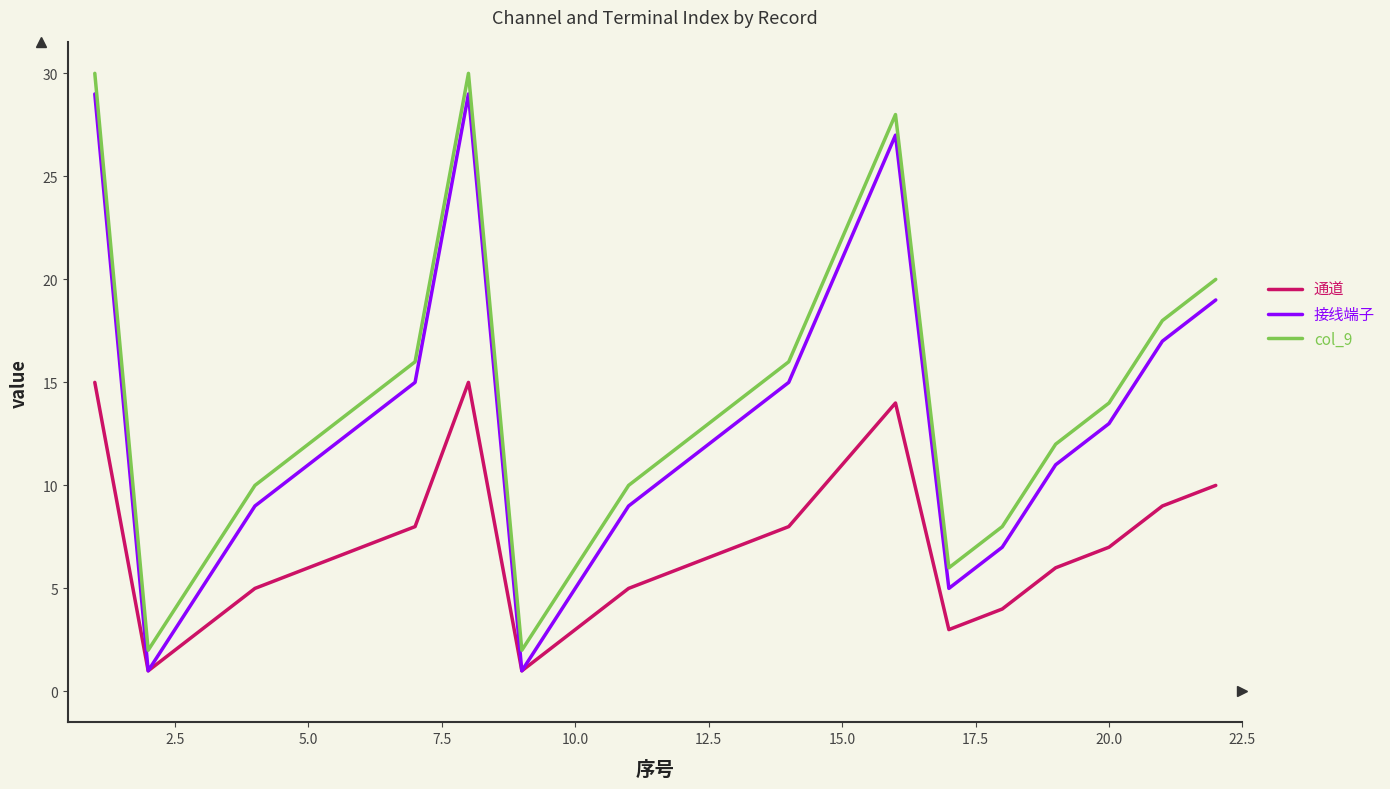

True or false: col_9 has more than 0 points higher than both neighbors.

True